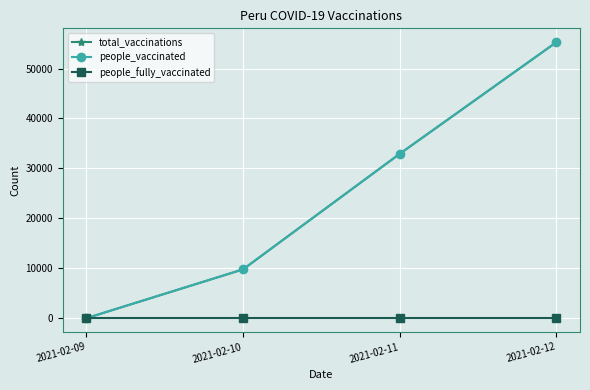

Rank the series at 2021-02-12 from highest to lowest value.

total_vaccinations, people_vaccinated, people_fully_vaccinated